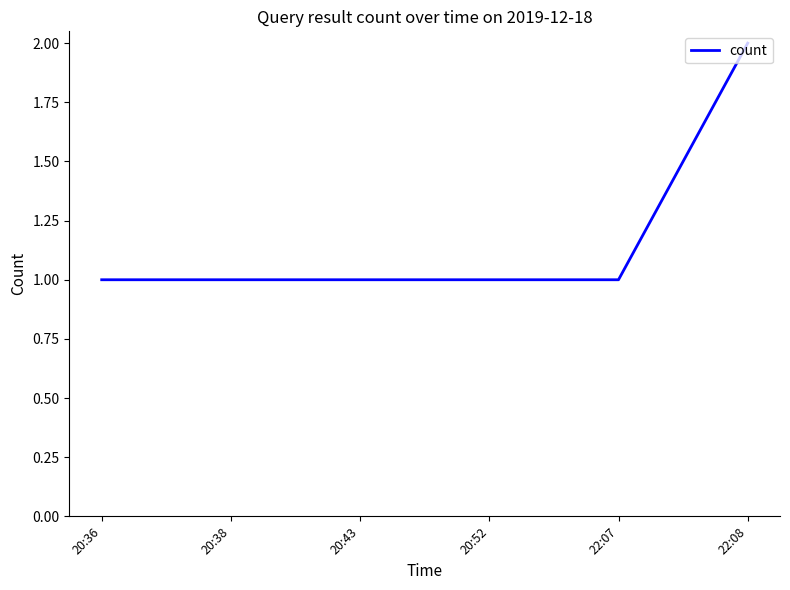

What position from the right is 20:36?

6